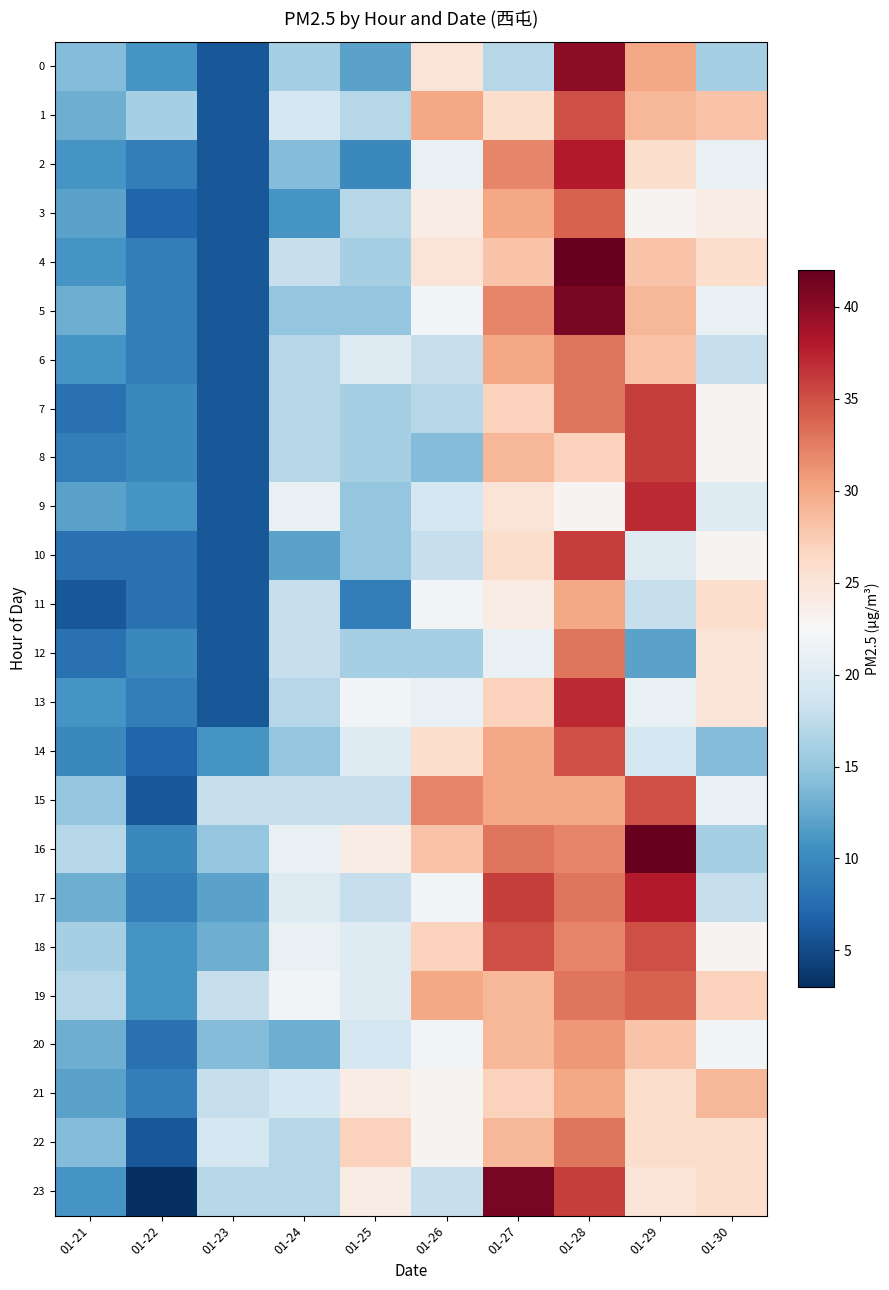

At how many categories does at least one series exceed 38?

3